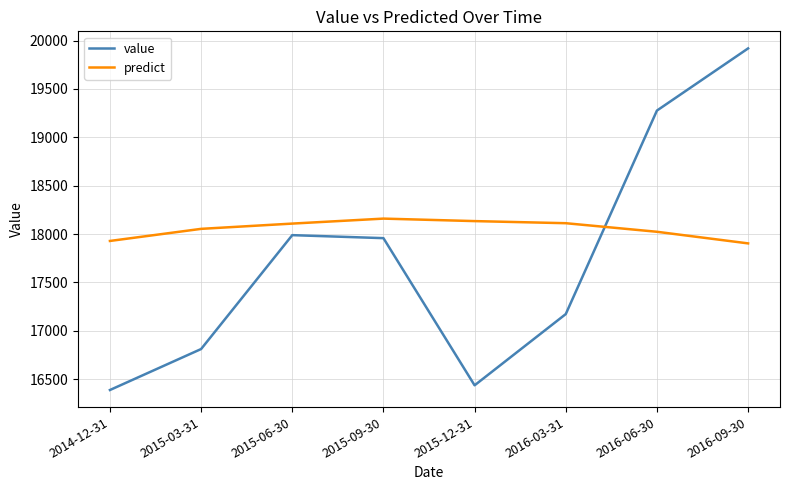

Is this an area chart (filled region under the line)?

No